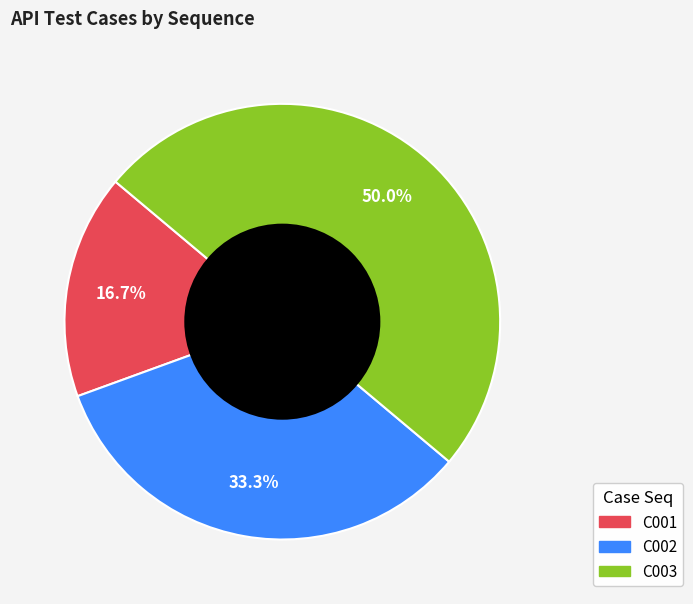

To the nearest percent, what is the average slice percentage?

33%